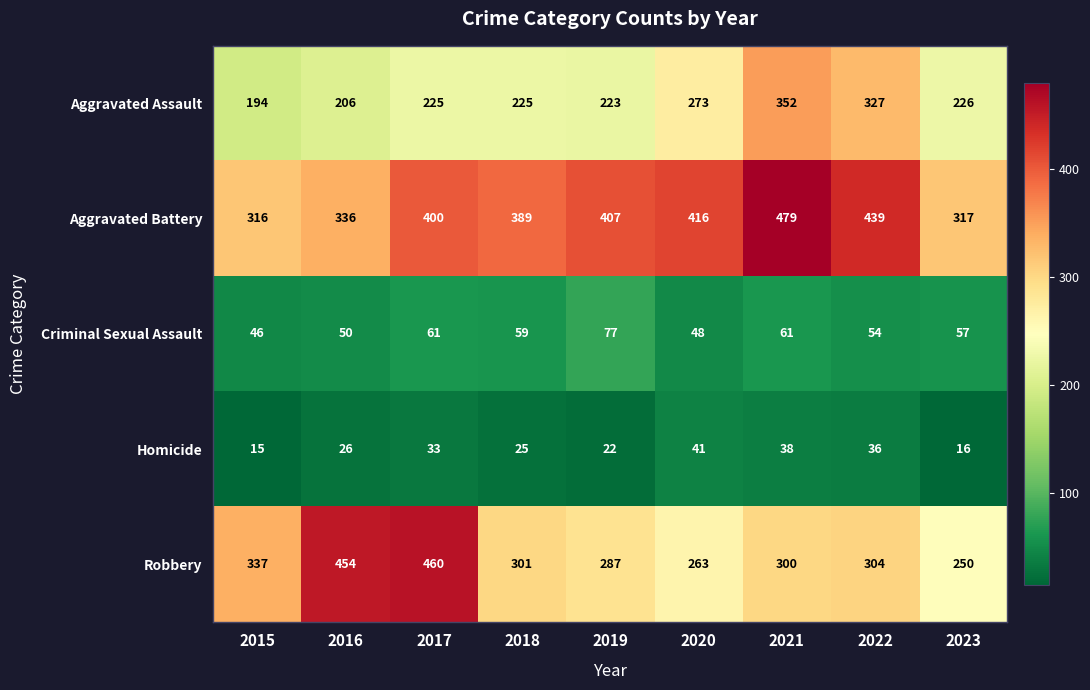

Where does the Robbery series first go above 301?

2015